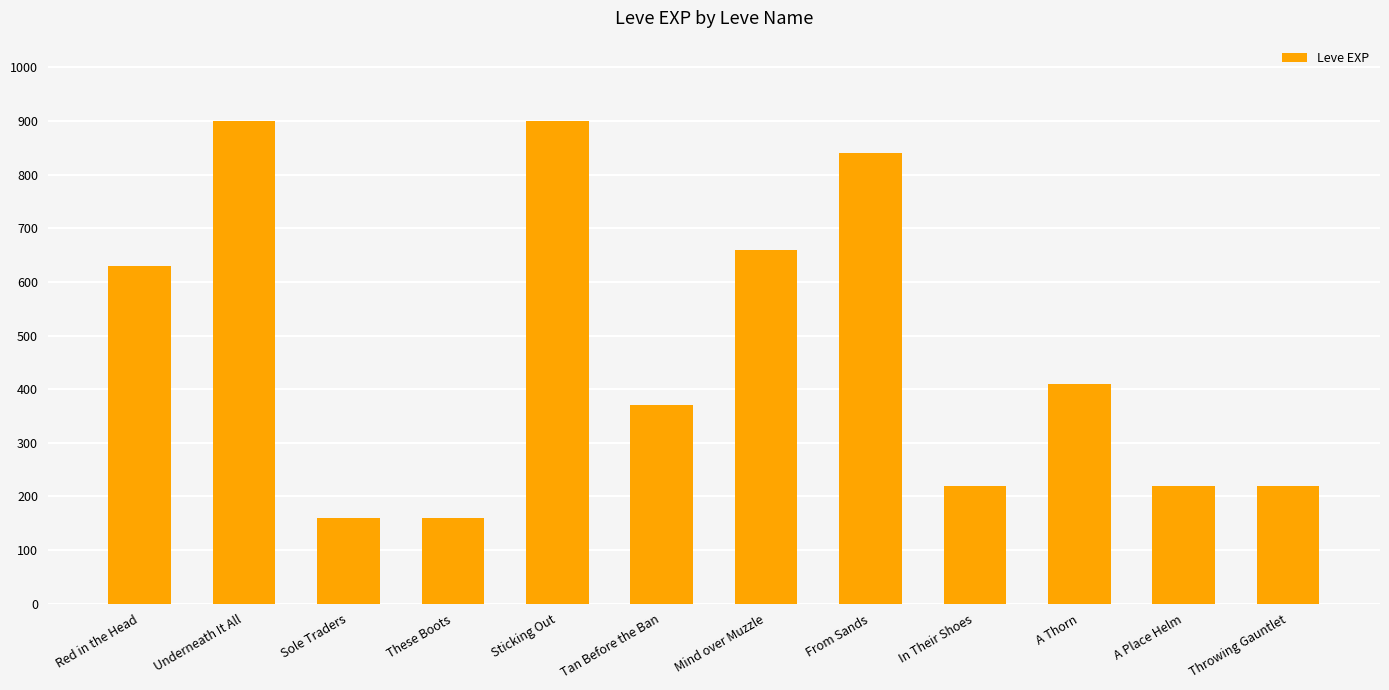

The value at Throwing Gauntlet is 220. True or false?

True